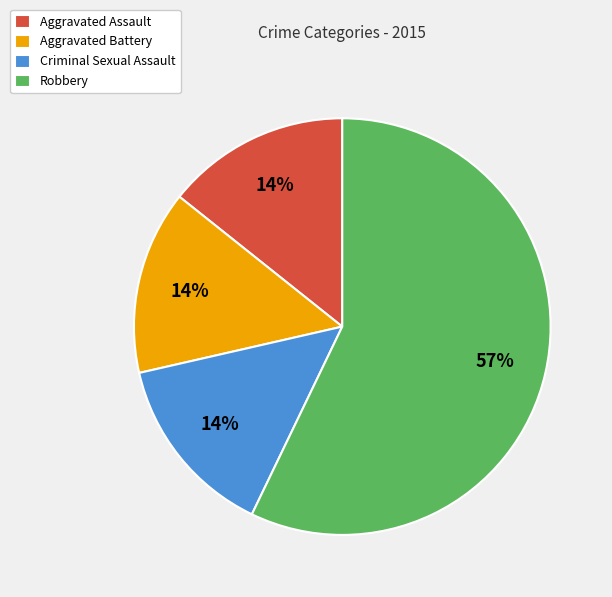

What percentage is the Aggravated Battery slice, to the nearest percent?

14%